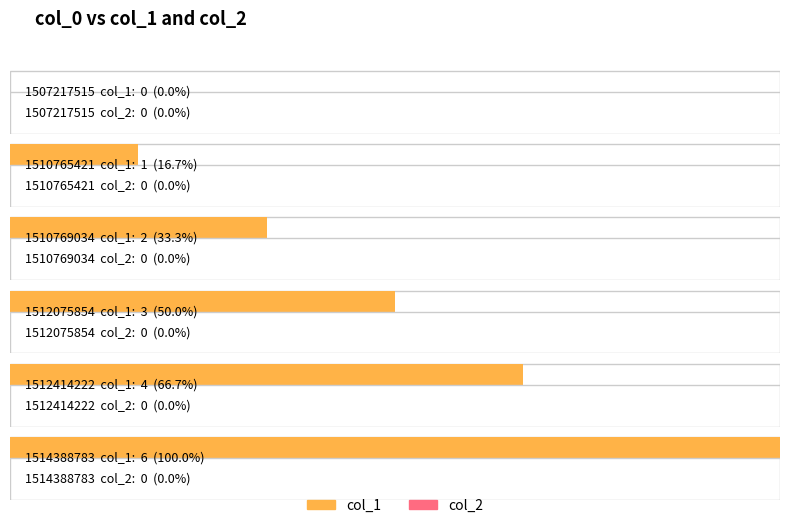

Which series has the widest spread of values?

col_1